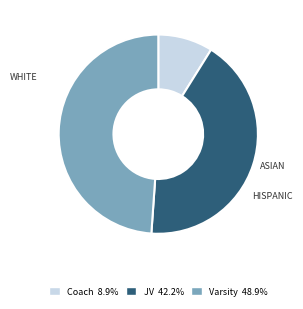

What is the largest slice in the pie chart?

Varsity